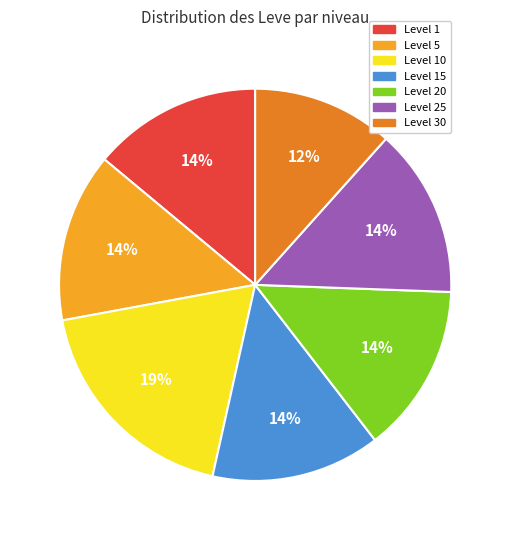

Combined, do Level 1 and Level 25 account for over 50%?

No